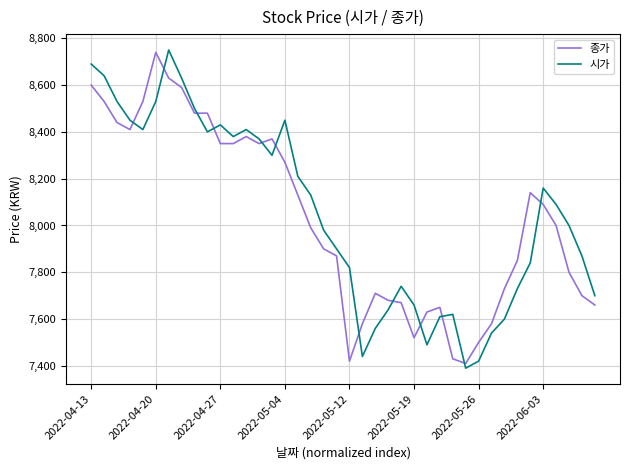

What is the greatest value displayed?

8750